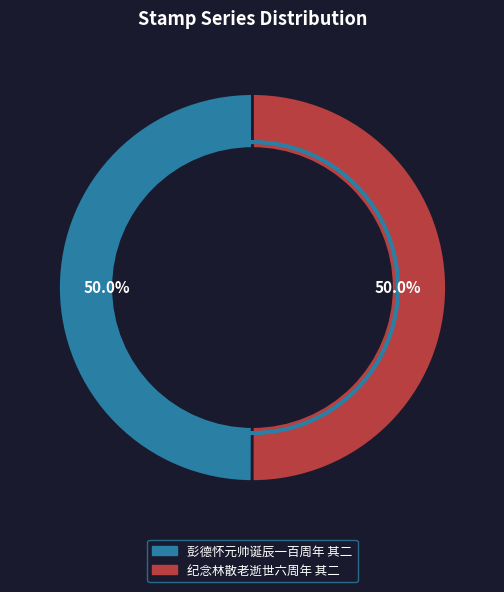

Is it true that 彭德怀元帅诞辰一百周年 其二 is 50% of the pie?

True